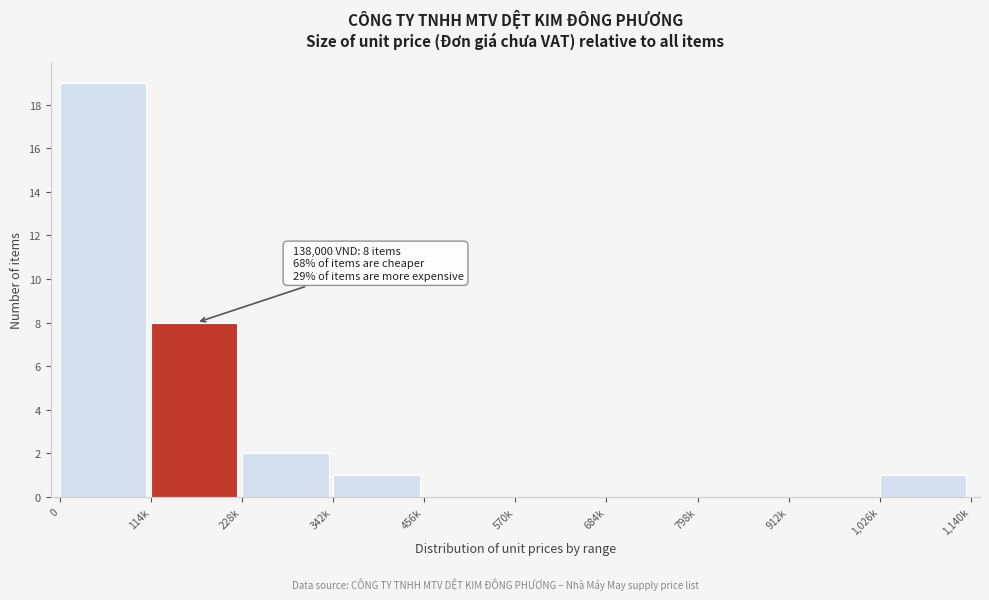

Reading right to left, what are all the values shown in this chart?

1,026k=1	912k=0	798k=0	684k=0	570k=0	456k=0	342k=1	228k=2	114k=8	0=19